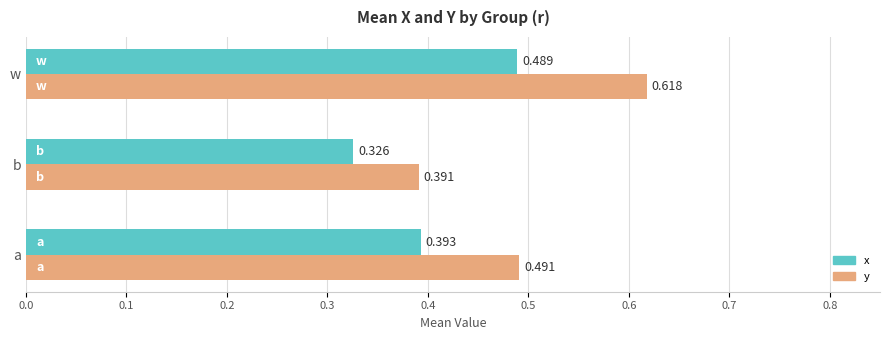

Which category has the lowest value in the y series?

b